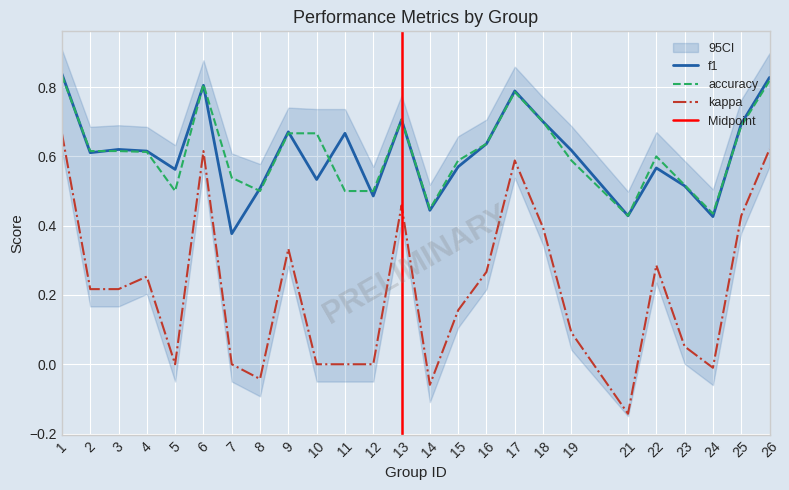

Which category has the highest value in the kappa series?

1